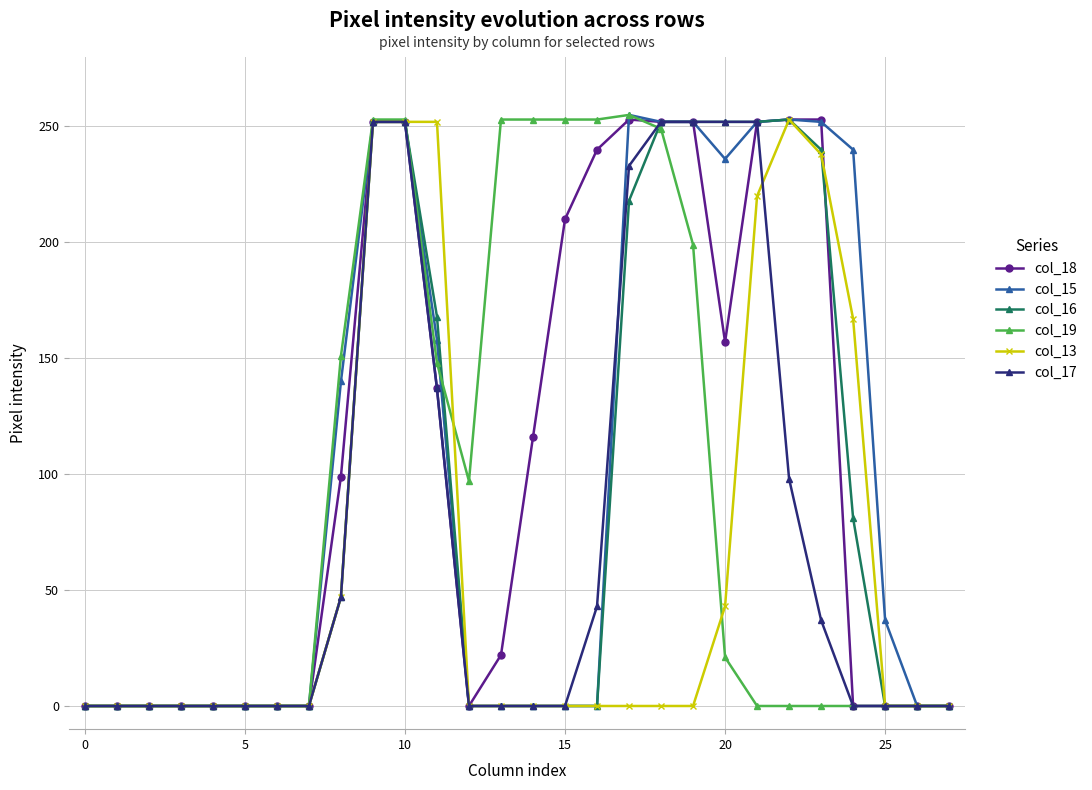

What is the value of the col_18 point at the 14th from the left?

22